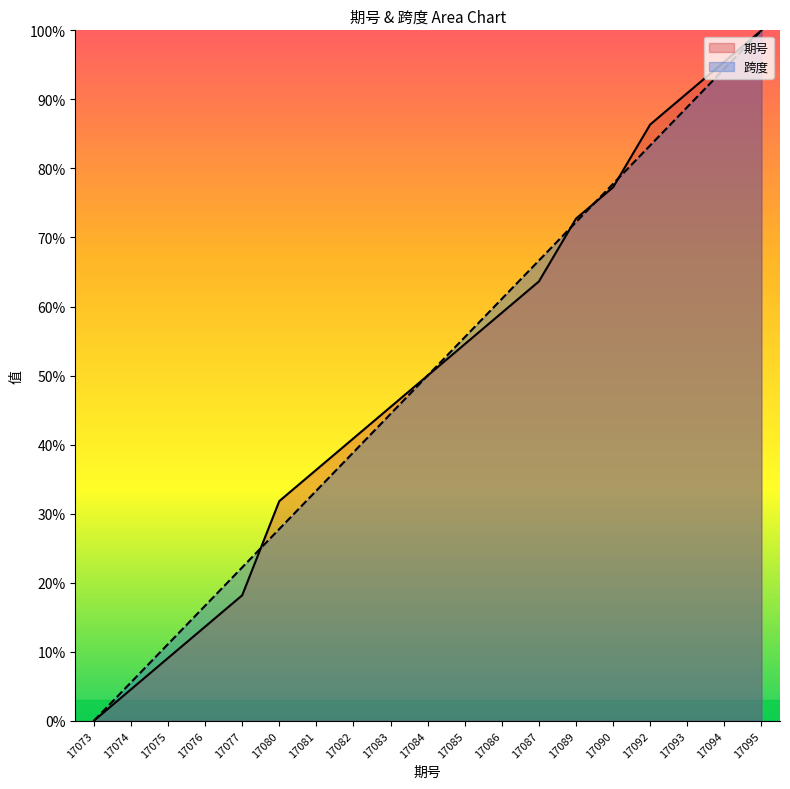

What is the difference between the 期号 values at 17077 and 17095?

81.8